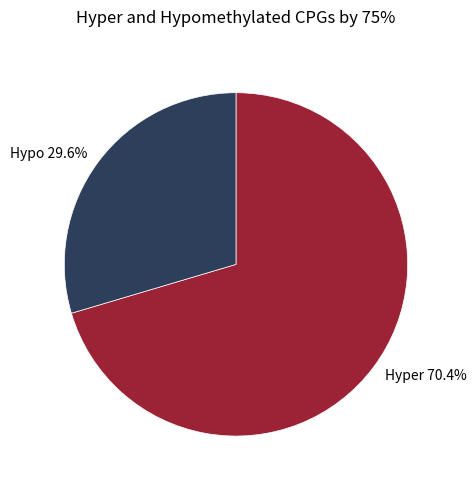

Approximately how many times larger is the value at Hypo 29.6% compared to Hyper 70.4%?

0.4